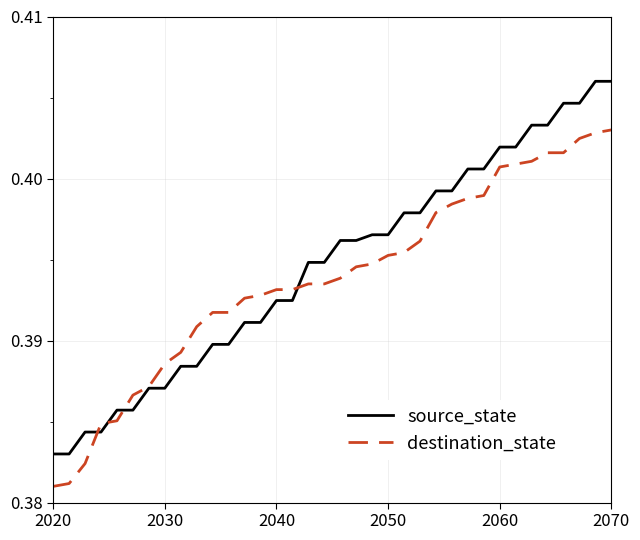

Which series ends up on top after the final intersection of source_state and destination_state?

source_state